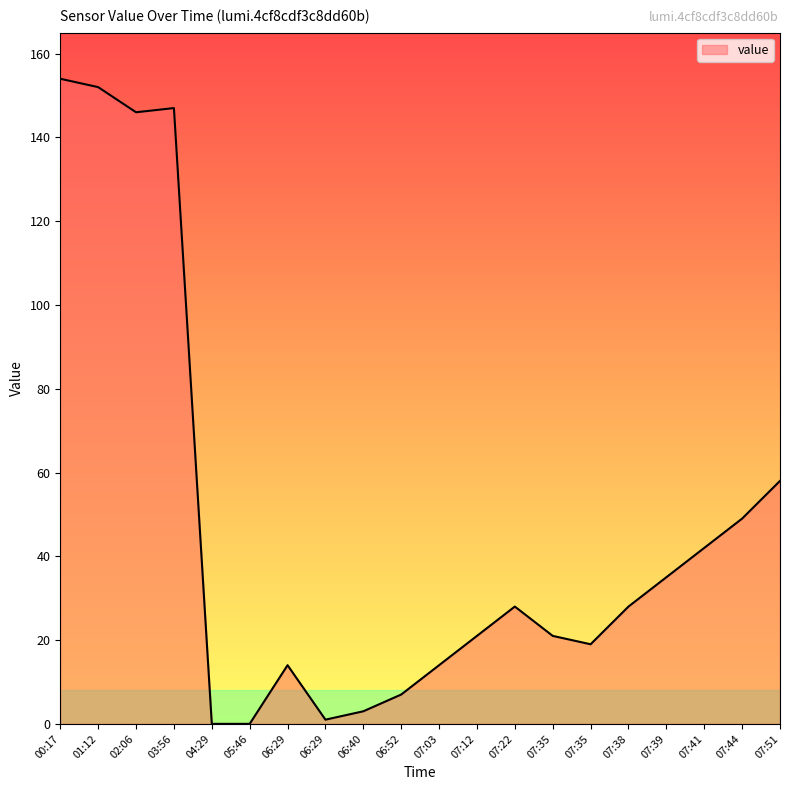

How many lines are shown in the chart?

1